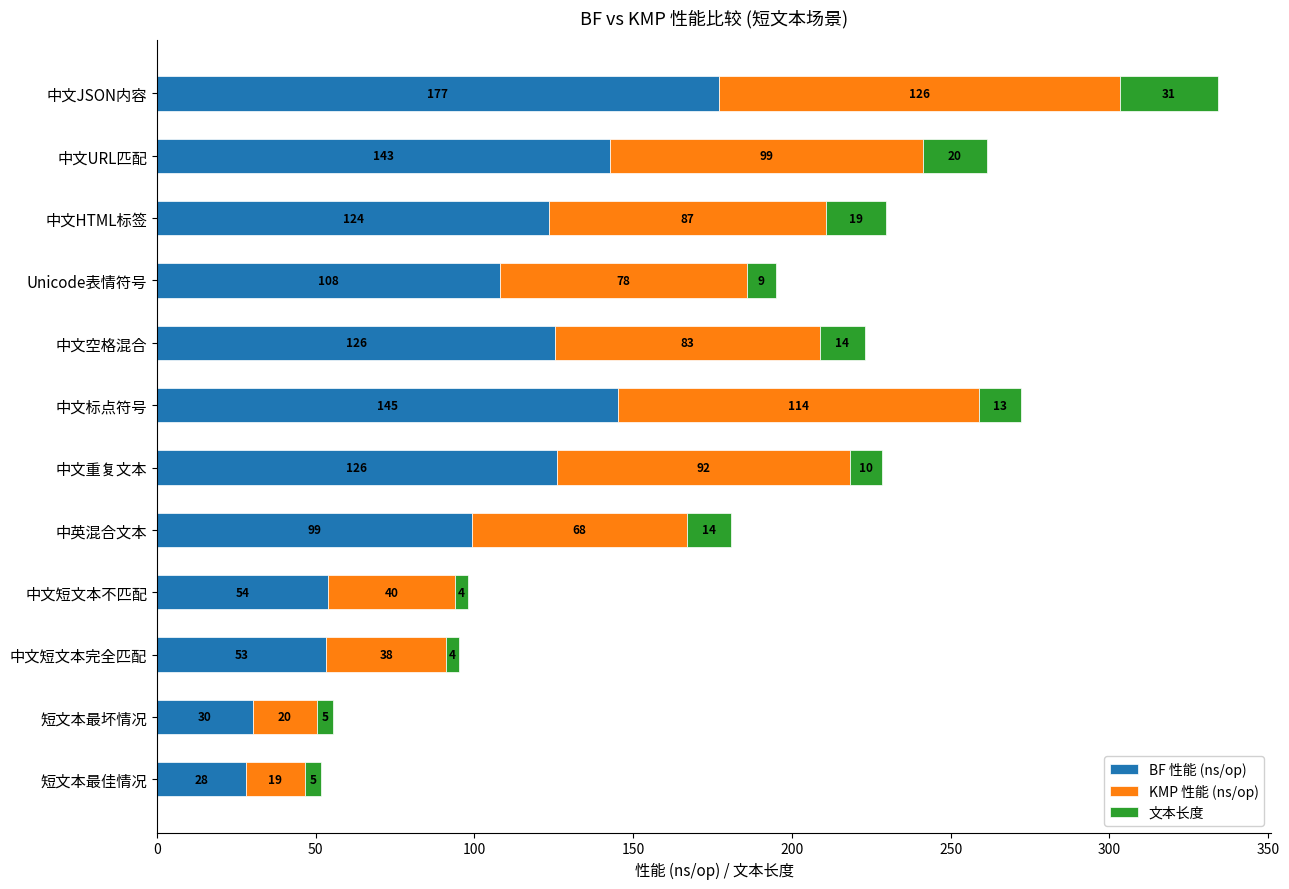

At which label does BF 性能 (ns/op) reach its minimum?

短文本最佳情况